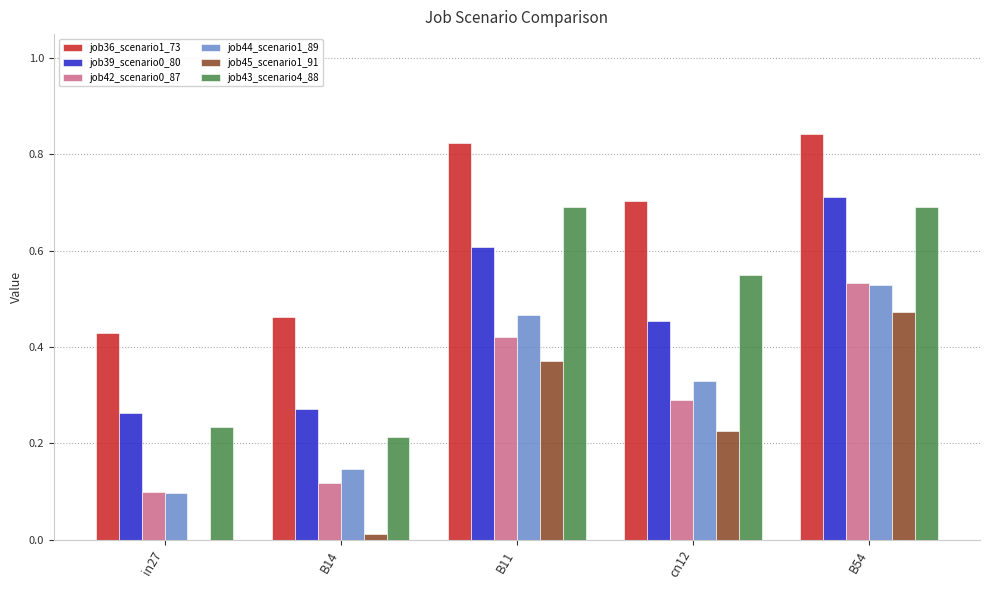

Which series has the largest total across all categories?

job36_scenario1_73